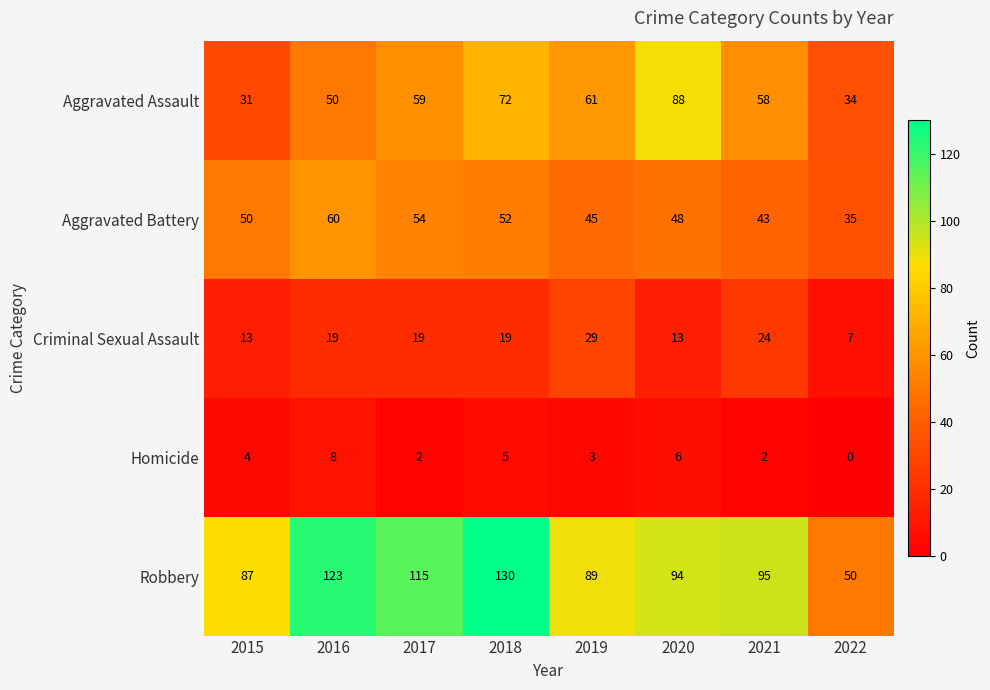

At which label does Robbery reach its peak?

2018